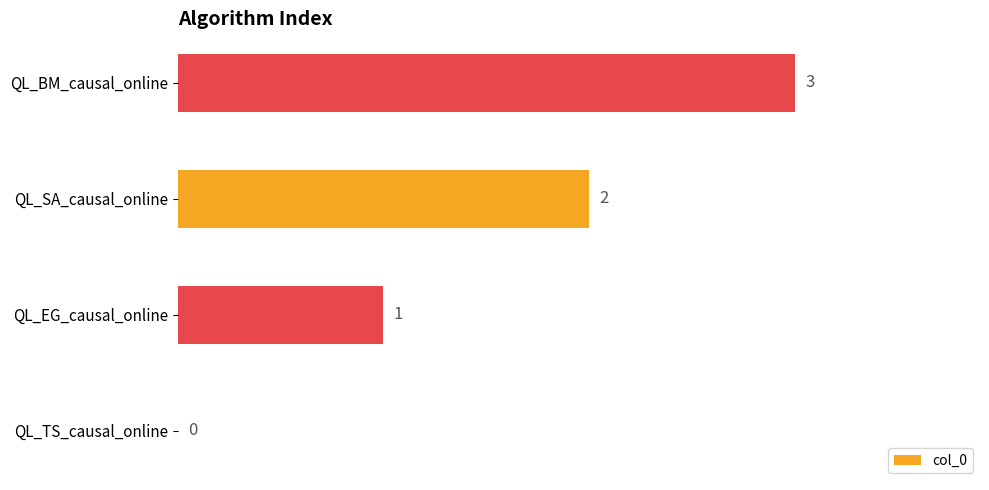

How many distinct data groups are displayed?

1